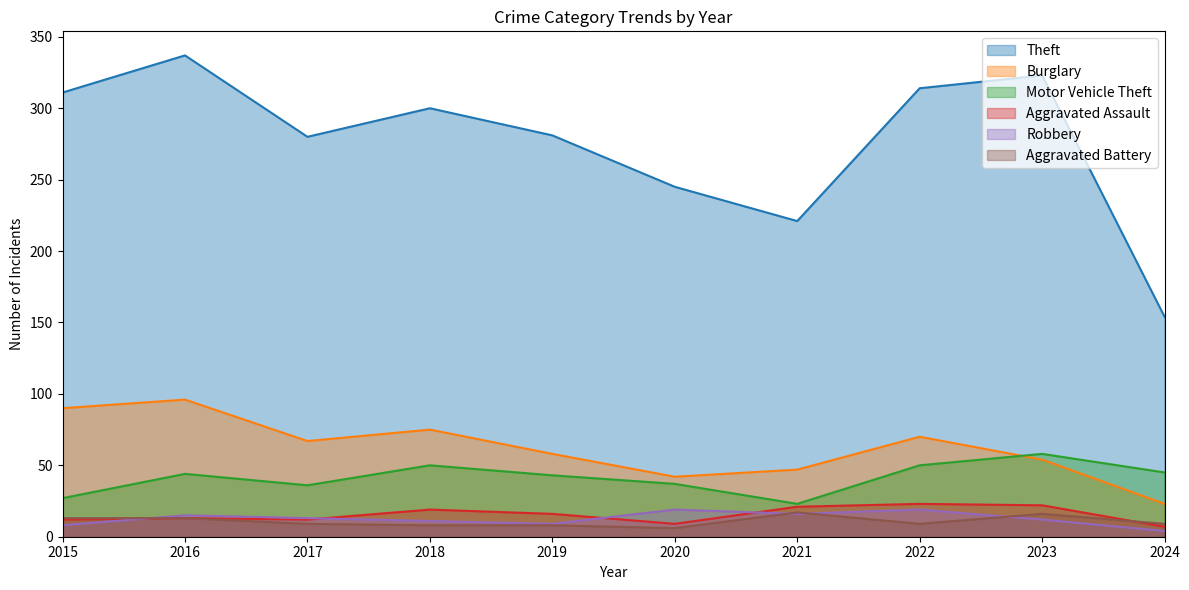

List the series in order of their peak value, lowest first.

Aggravated Battery, Robbery, Aggravated Assault, Motor Vehicle Theft, Burglary, Theft